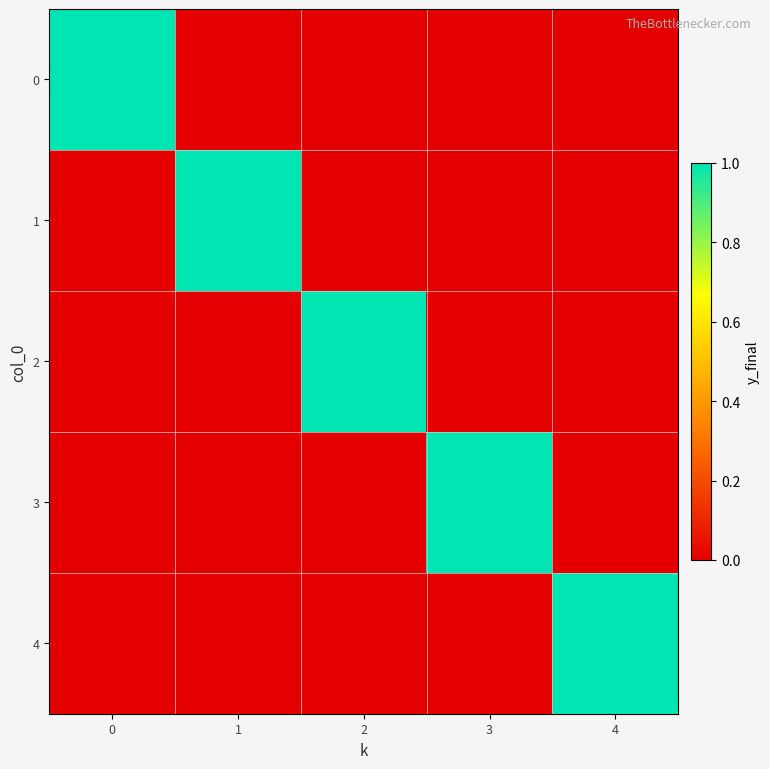

What is the total value across all series at 4?

1